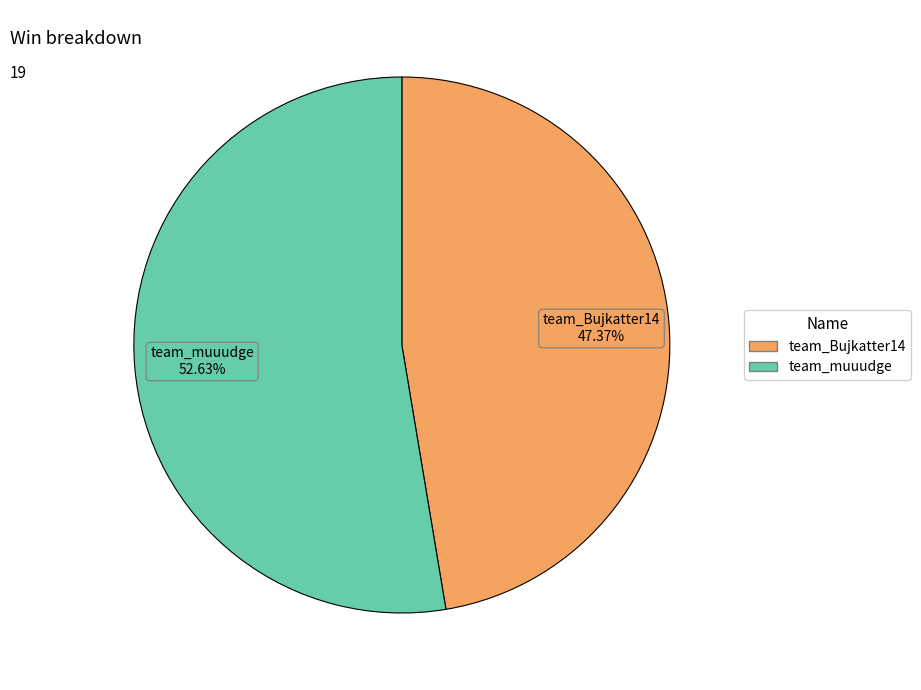

To the nearest percent, what percentage of the pie is team_Bujkatter14?

47%